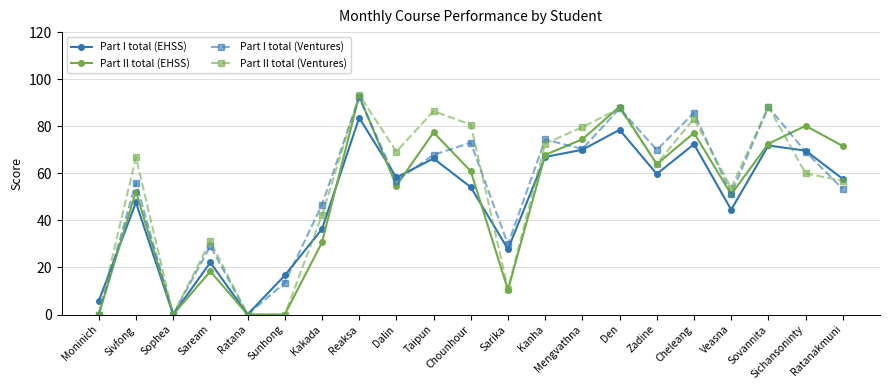

What is the value of the Part I total (Ventures) point at the 17th from the left?

85.7